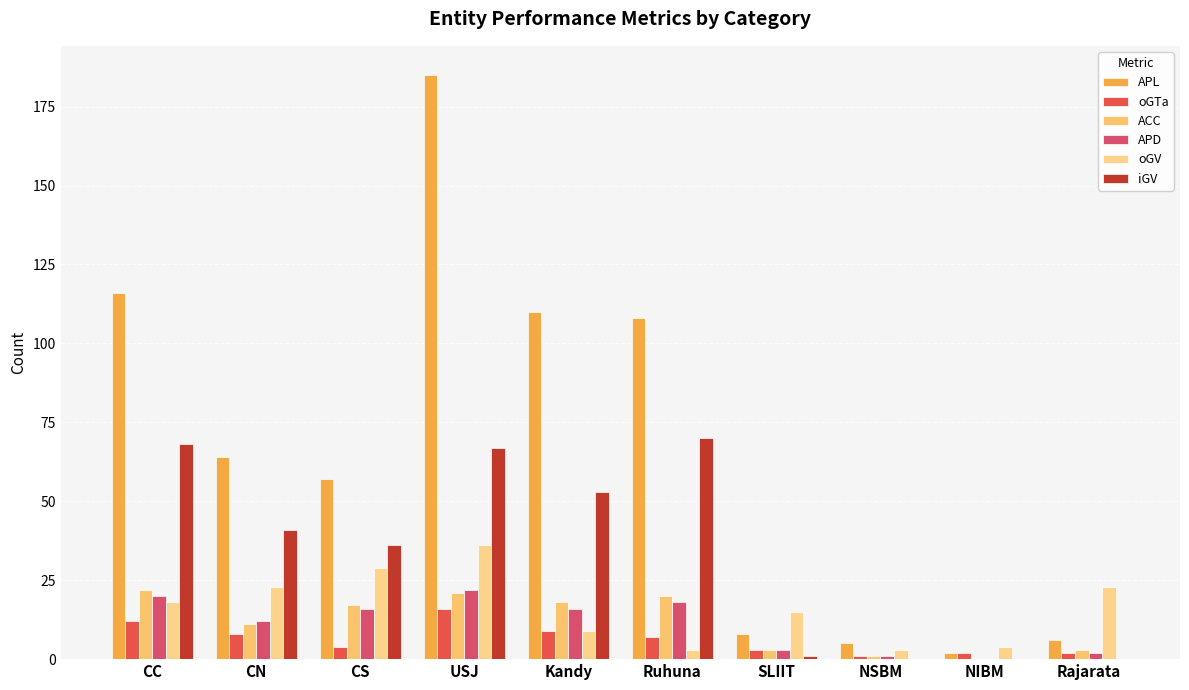

Reading right to left, extract all data points from this chart.

APL: Rajarata=6	NIBM=2	NSBM=5	SLIIT=8	Ruhuna=108	Kandy=110	USJ=185	CS=57	CN=64	CC=116
oGTa: Rajarata=2	NIBM=2	NSBM=1	SLIIT=3	Ruhuna=7	Kandy=9	USJ=16	CS=4	CN=8	CC=12
ACC: Rajarata=3	NIBM=0	NSBM=1	SLIIT=3	Ruhuna=20	Kandy=18	USJ=21	CS=17	CN=11	CC=22
APD: Rajarata=2	NIBM=0	NSBM=1	SLIIT=3	Ruhuna=18	Kandy=16	USJ=22	CS=16	CN=12	CC=20
oGV: Rajarata=23	NIBM=4	NSBM=3	SLIIT=15	Ruhuna=3	Kandy=9	USJ=36	CS=29	CN=23	CC=18
iGV: Rajarata=0	NIBM=0	NSBM=0	SLIIT=1	Ruhuna=70	Kandy=53	USJ=67	CS=36	CN=41	CC=68